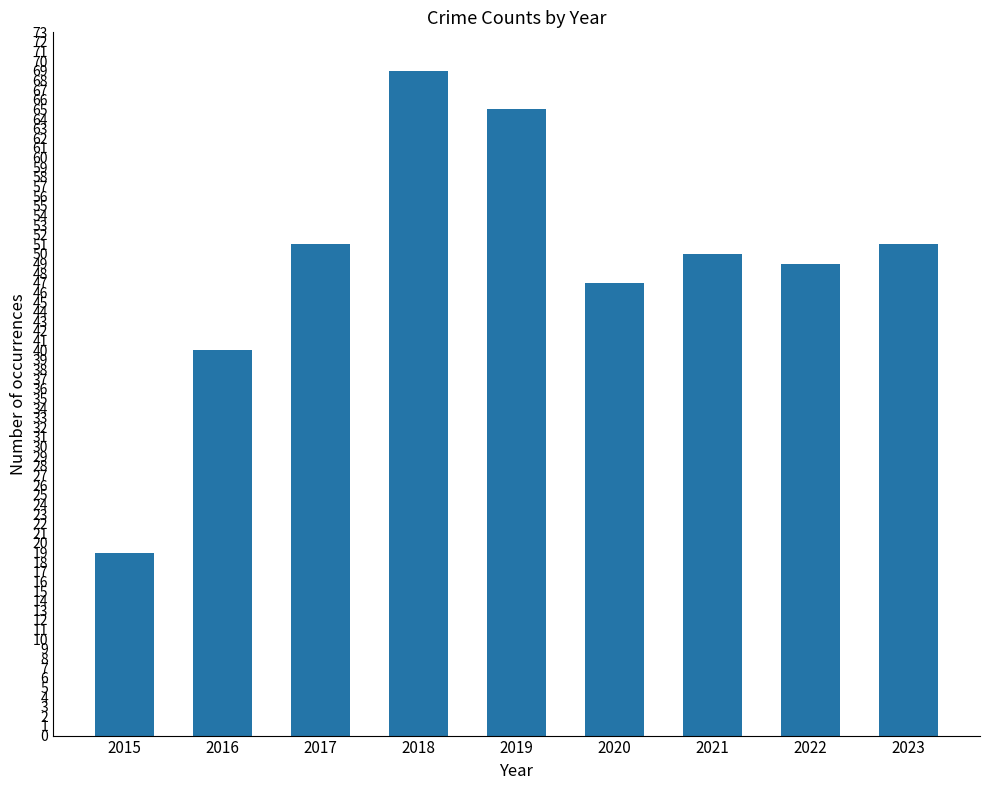

Which has a higher value, 2022 or 2015?

2022